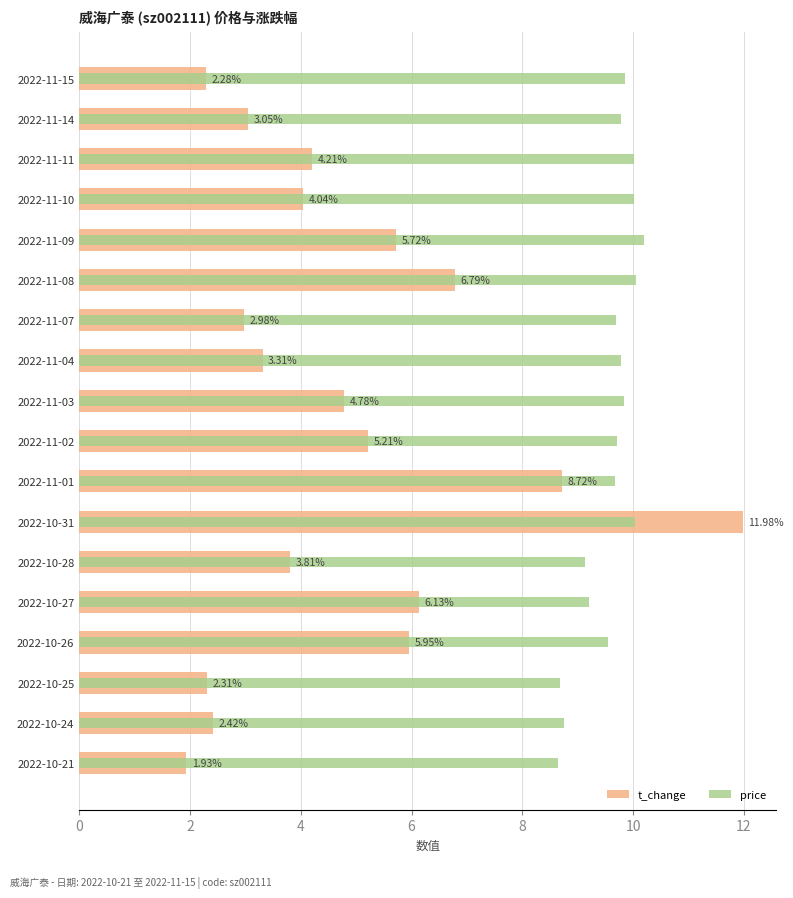

How many bars are there in each group?

2